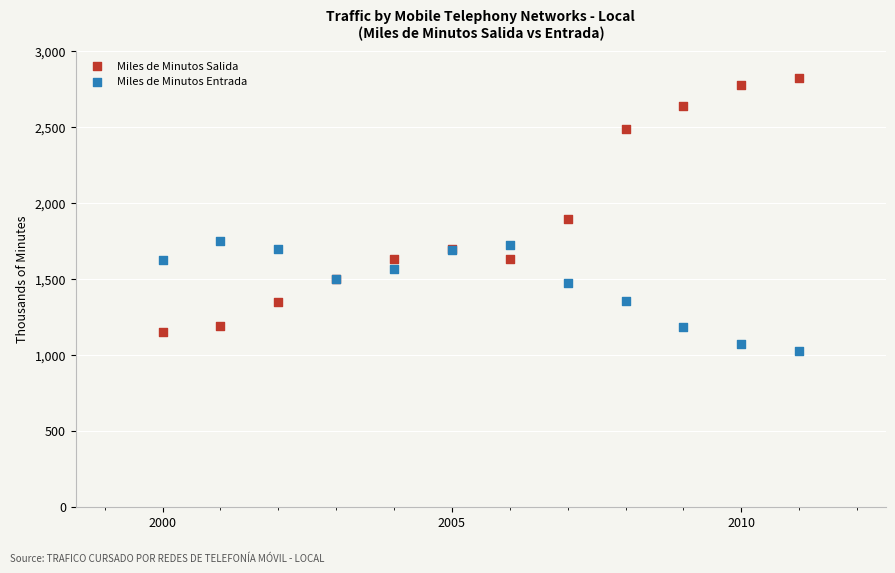

Which series reaches the minimum Y coordinate?

Miles de Minutos Entrada